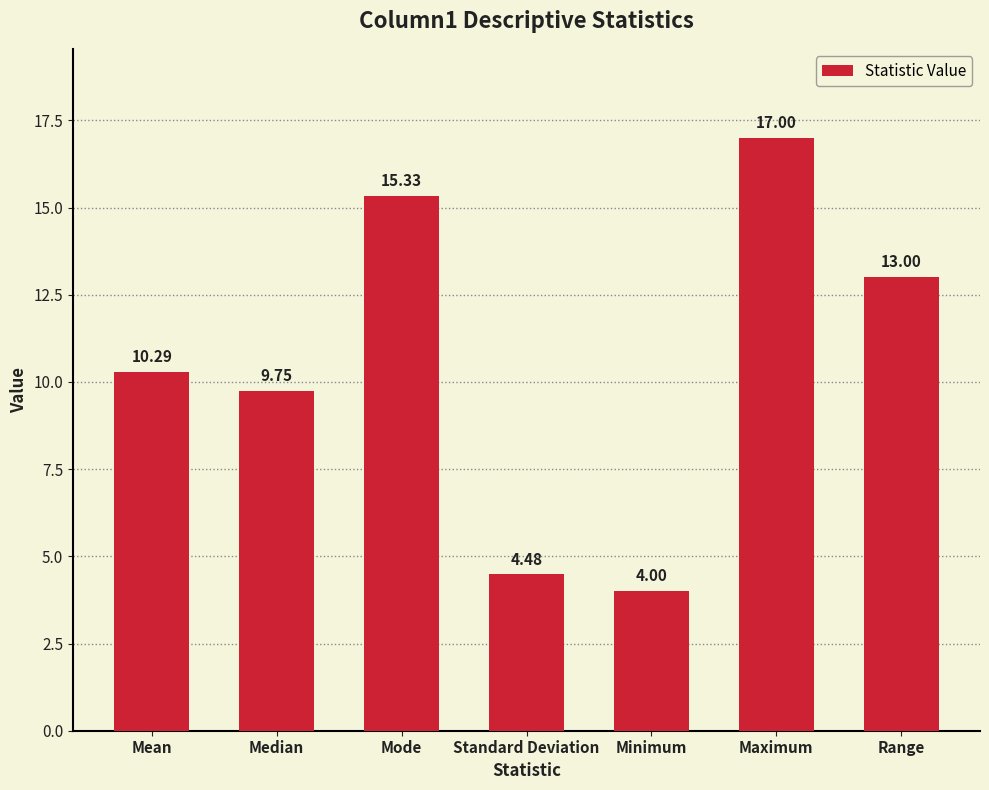

What is the smallest value displayed?

4.0